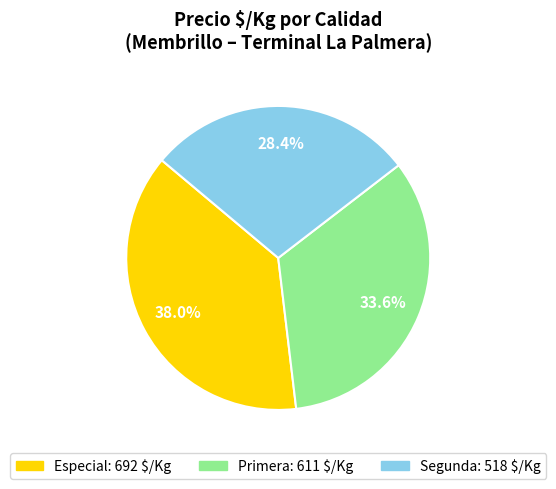

How many segments does this pie chart have?

3